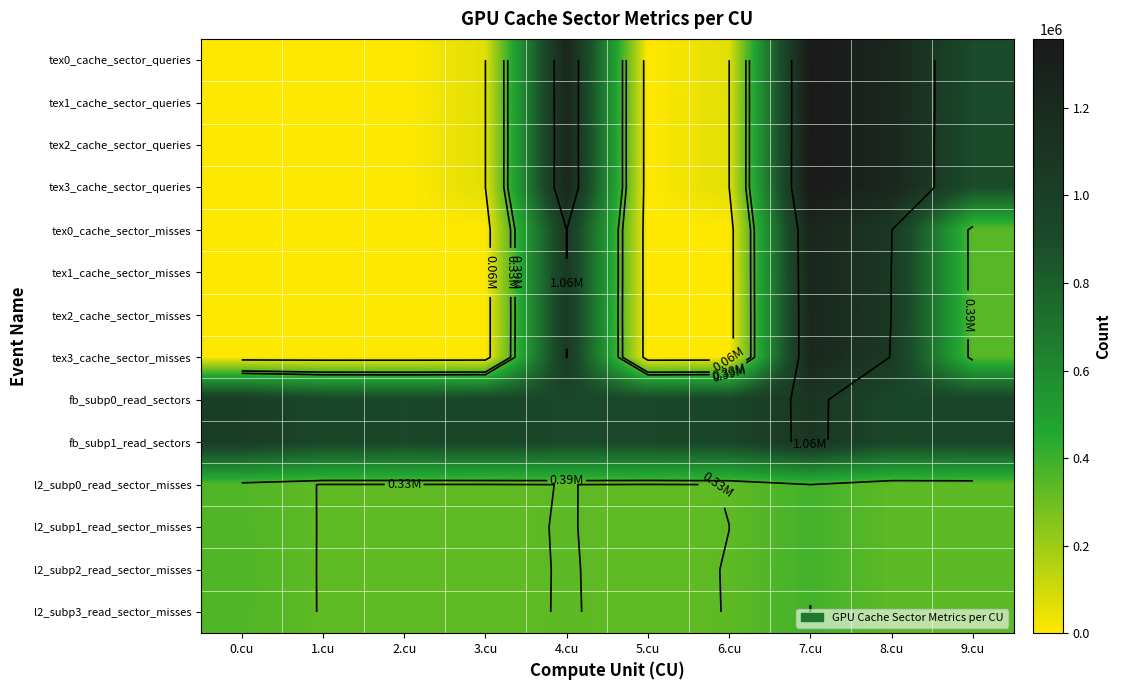

Rank the categories by fb_subp0_read_sectors value from lowest to highest.

4.cu, 8.cu, 5.cu, 2.cu, 1.cu, 3.cu, 6.cu, 9.cu, 0.cu, 7.cu